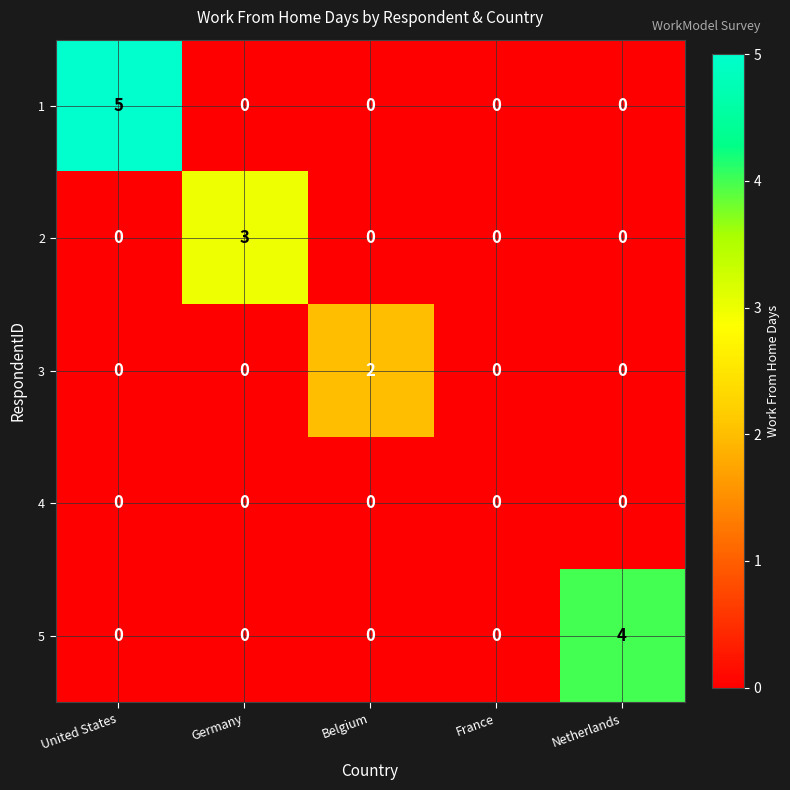

The 1 series shows 0 at Germany. True or false?

True